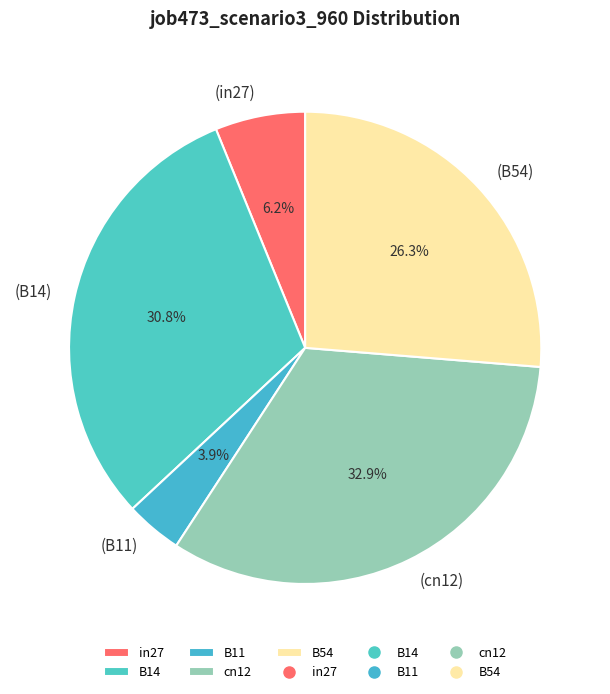

How many slices are in this pie chart?

5